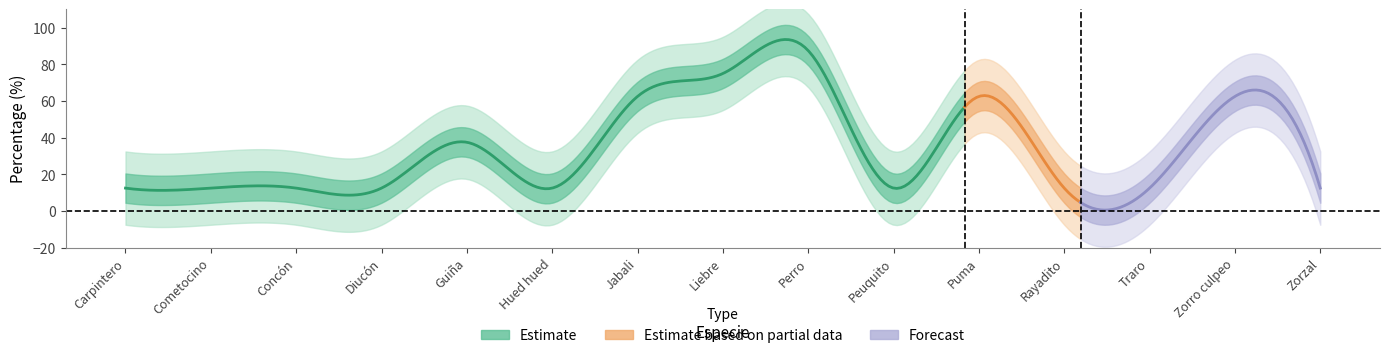

How many points are lower than both their immediate neighbors (excluding endpoints)?

2